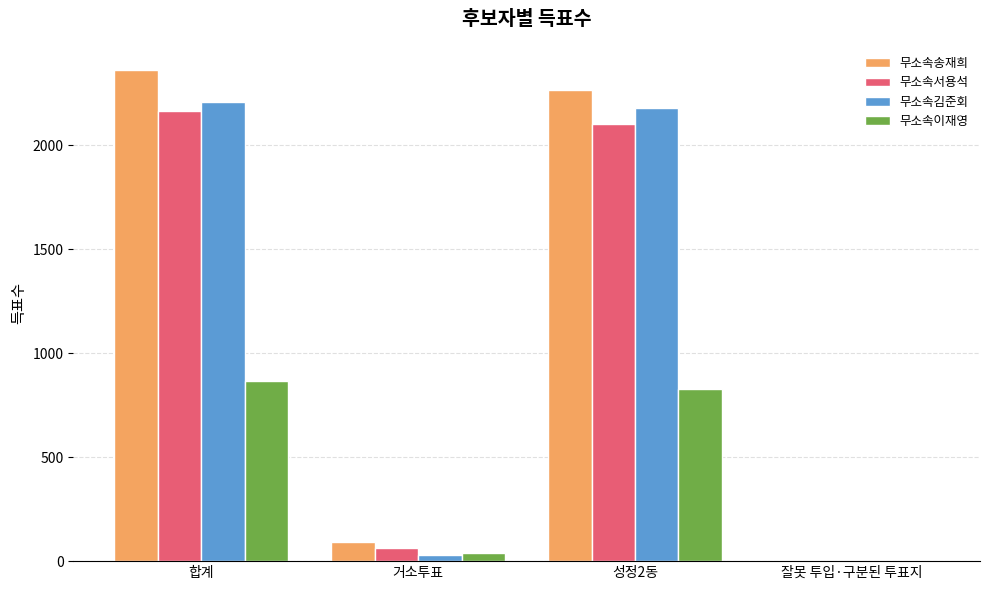

What is the maximum value shown in the chart?

2360